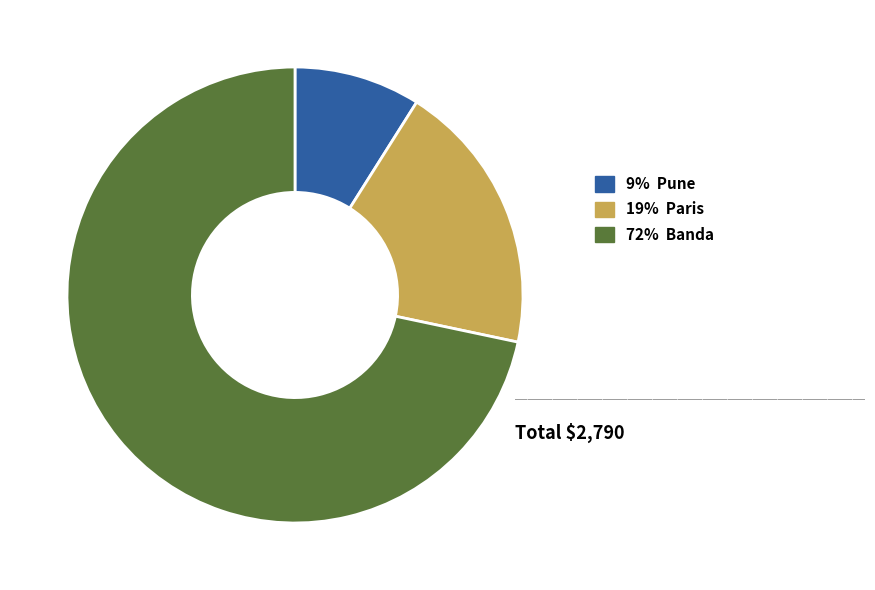

Does any single category account for the majority?

Yes